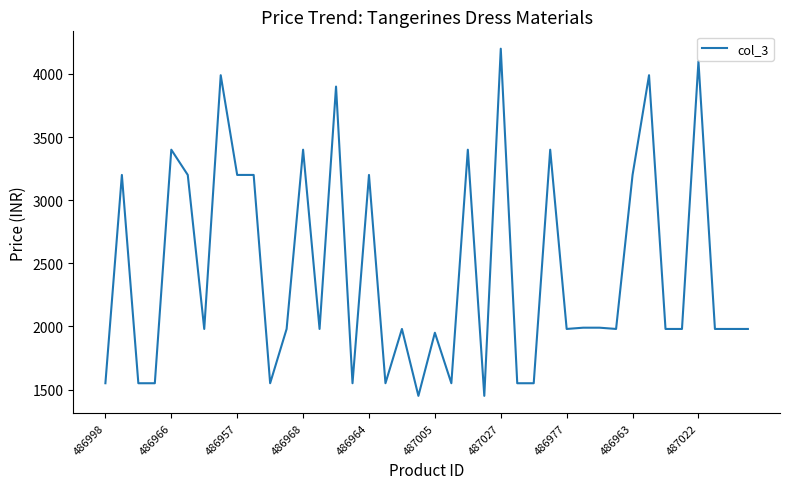

What is the sum of all values?

97540